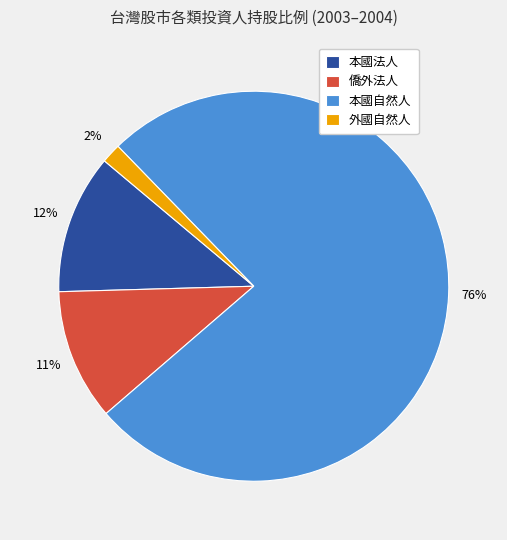

To the nearest percent, what portion does 本國法人 represent?

12%